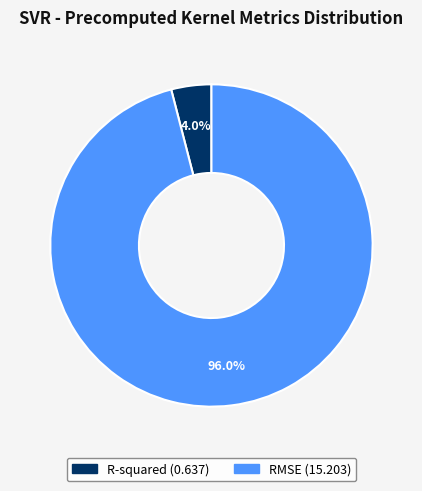

Which slice represents more than half of the pie?

RMSE